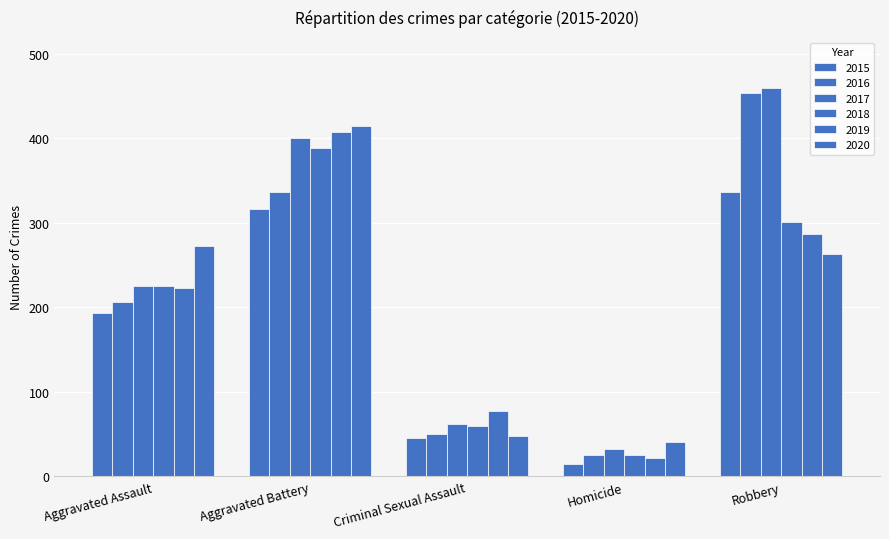

How many categories are shown in the chart?

5